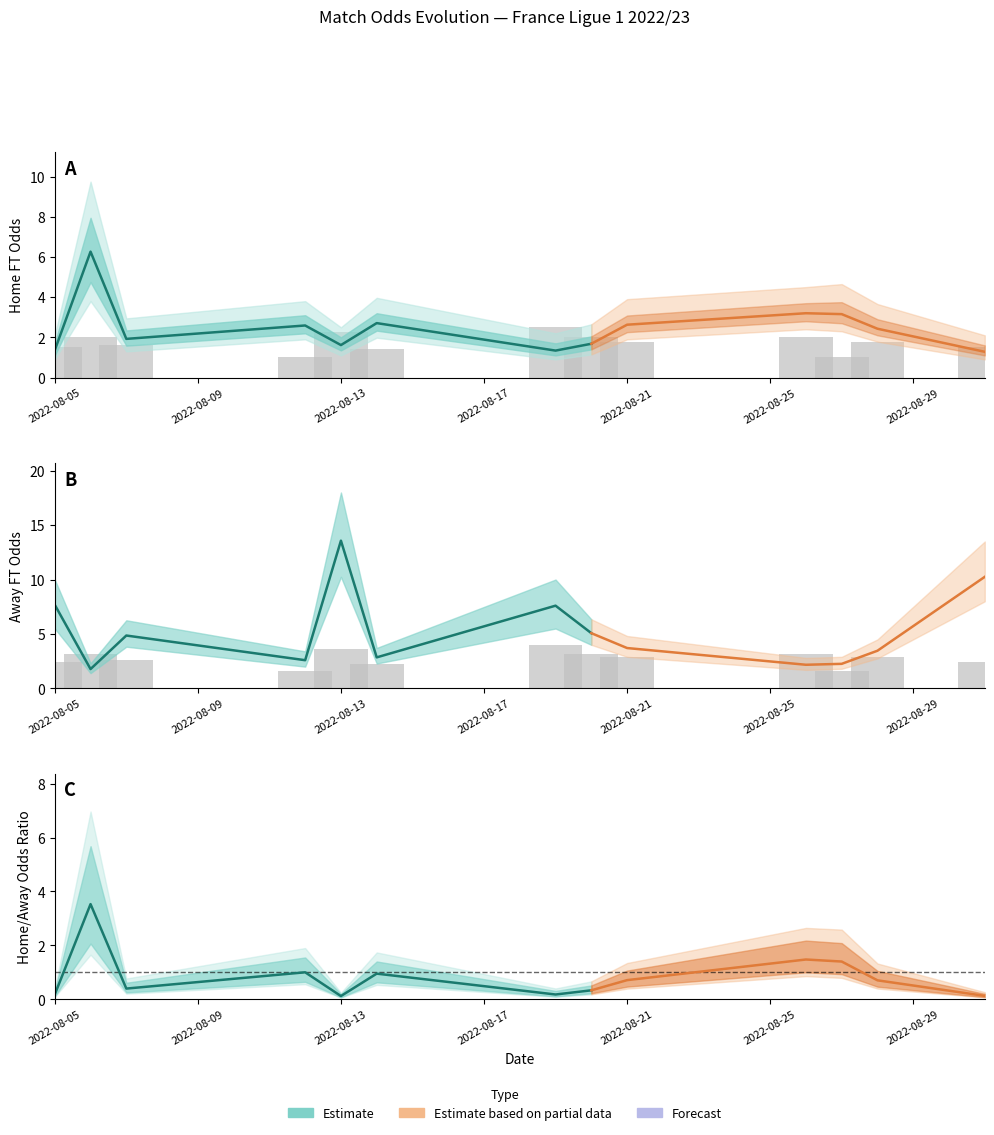

Between 1 and 32, which series saw the biggest shift?

Odd_H_FT